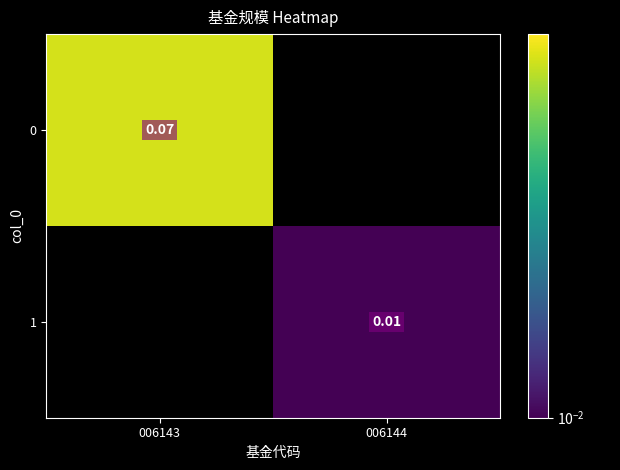

At which label is 1 closest to 0?

006143